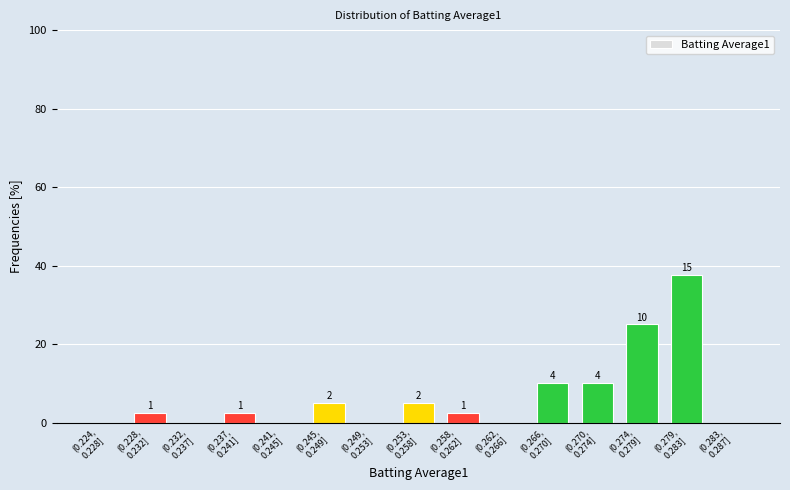

Are the bars horizontal?

No